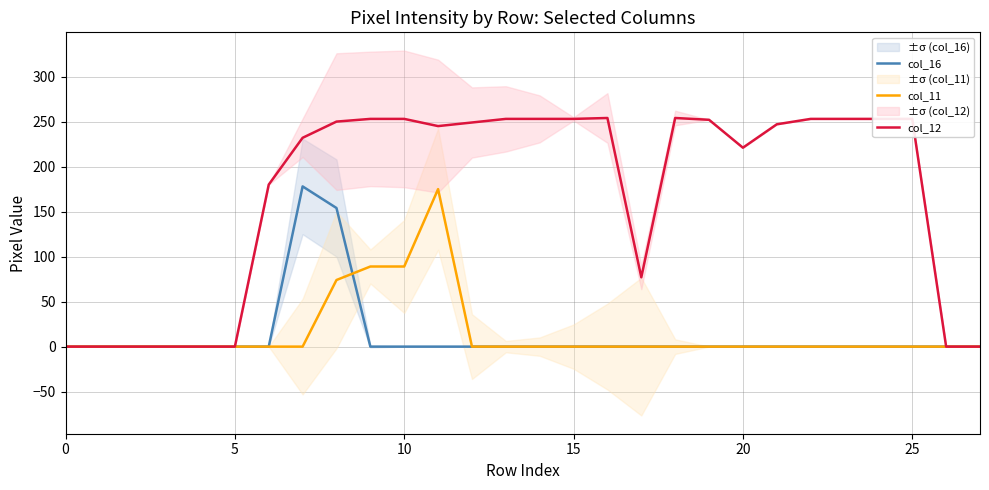

Does the chart display data point markers on the line(s)?

No